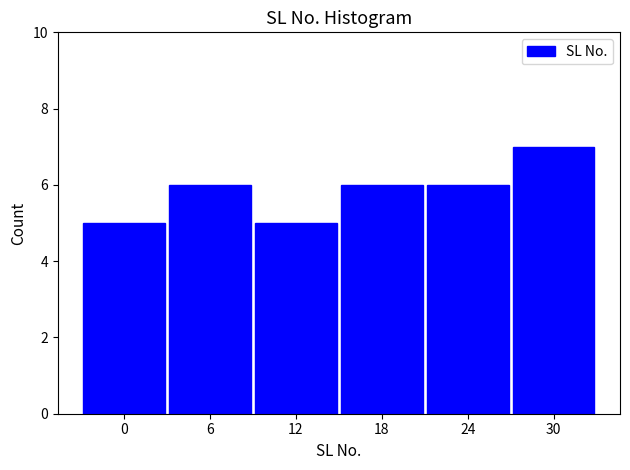

Reading left to right, transcribe all the data shown in this chart.

5	6	5	6	6	7